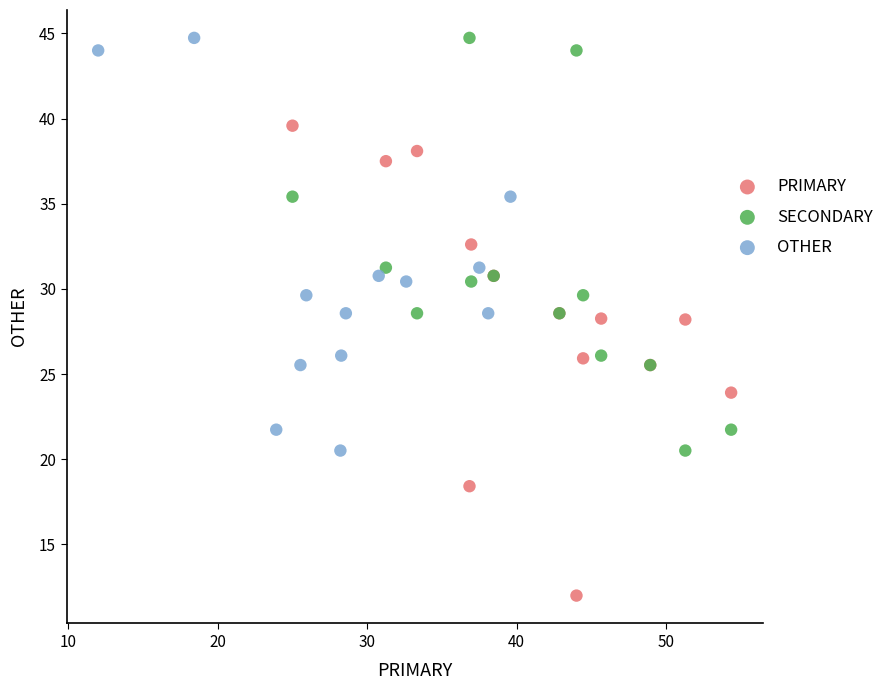

Which series has the widest spread of Y values?

PRIMARY